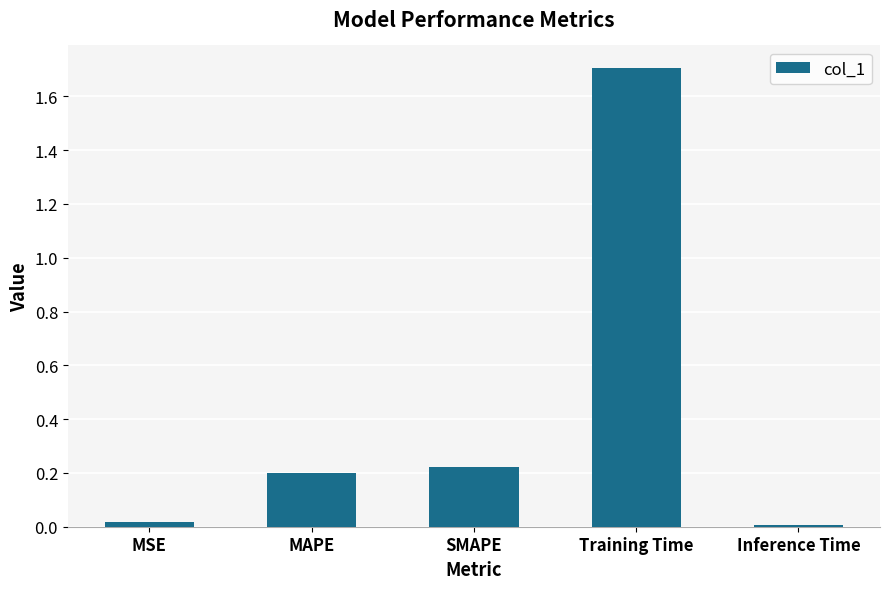

What is the maximum value shown in the chart?

1.7